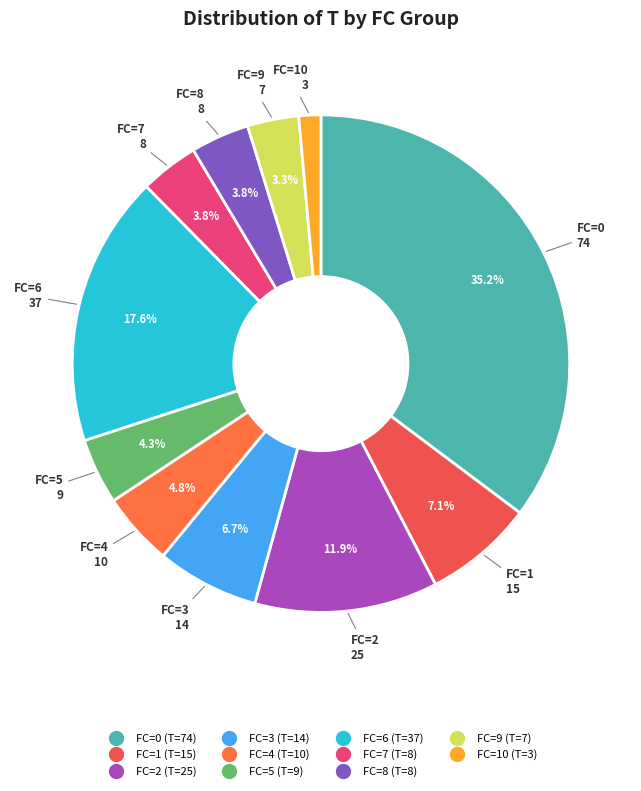

Count the number of slices in the pie.

11